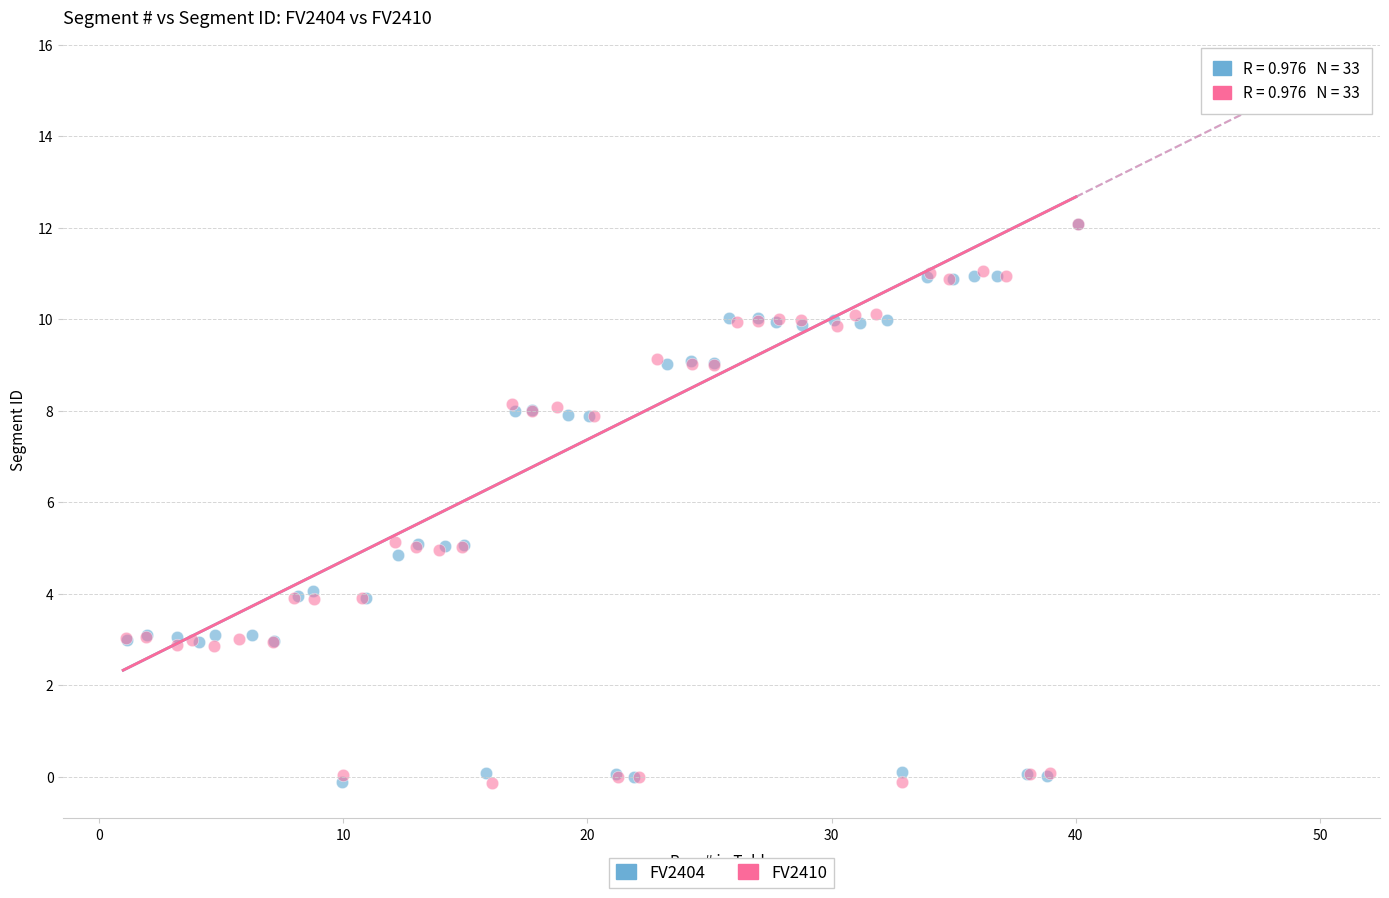

What are all the series names shown in the legend?

FV2404, FV2410